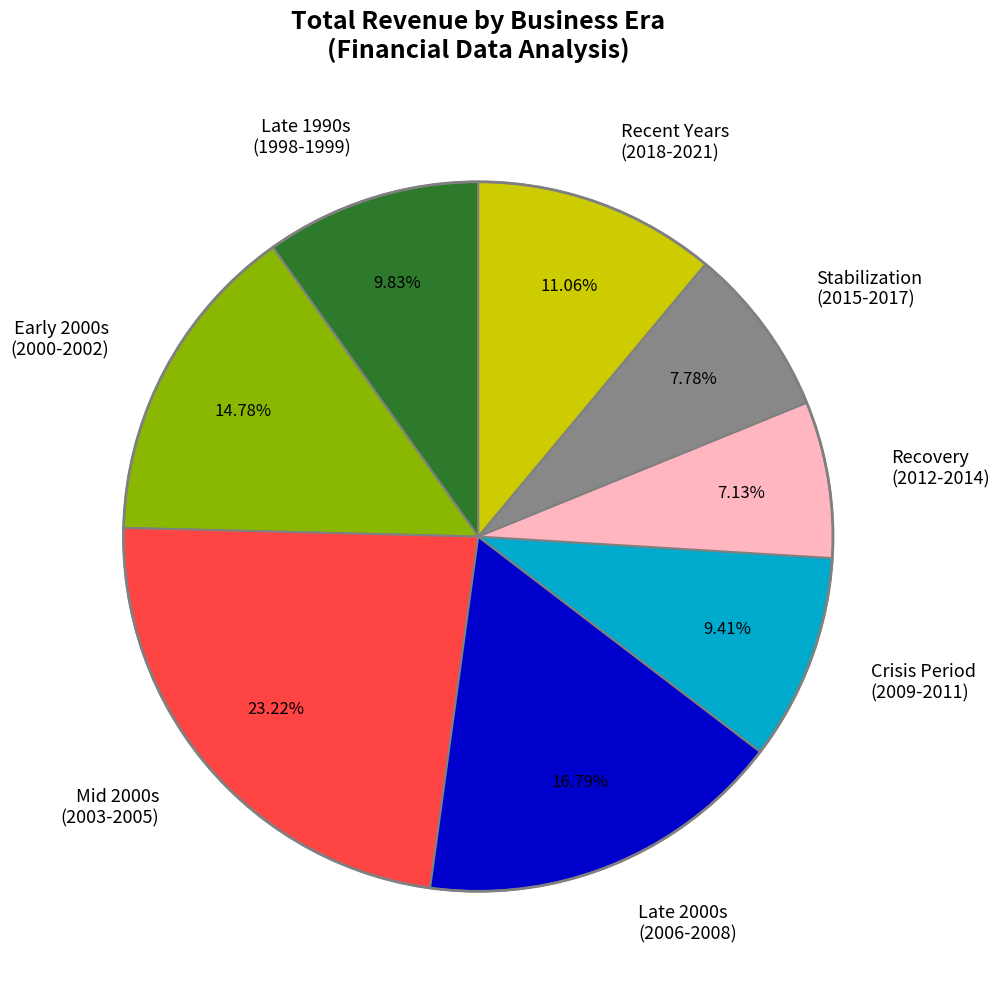

What is the ratio of the value at Late 1990s (1998-1999) to the value at Recent Years (2018-2021)?

0.9